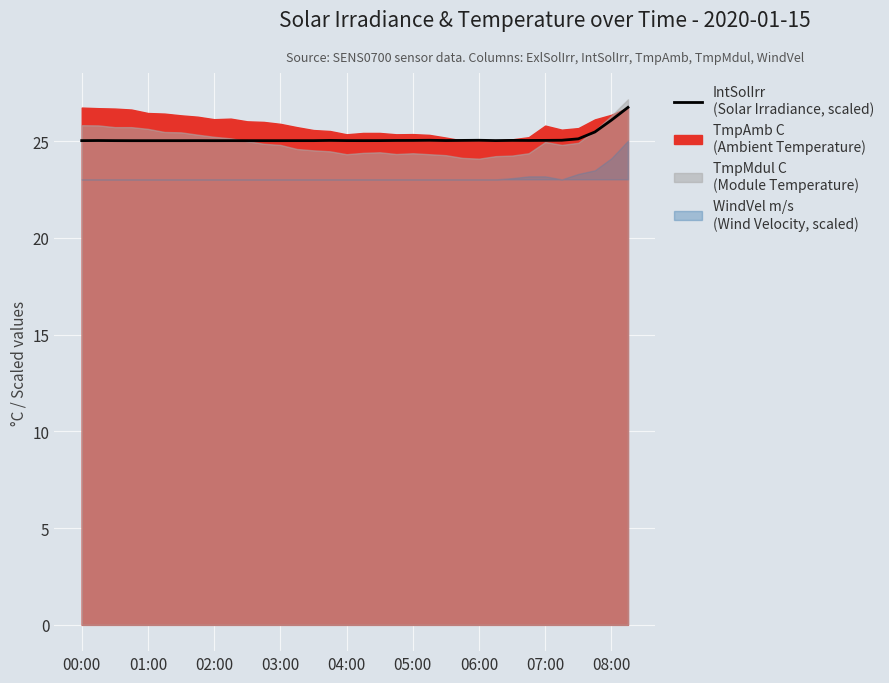

What value does the data have at 31?

25.5